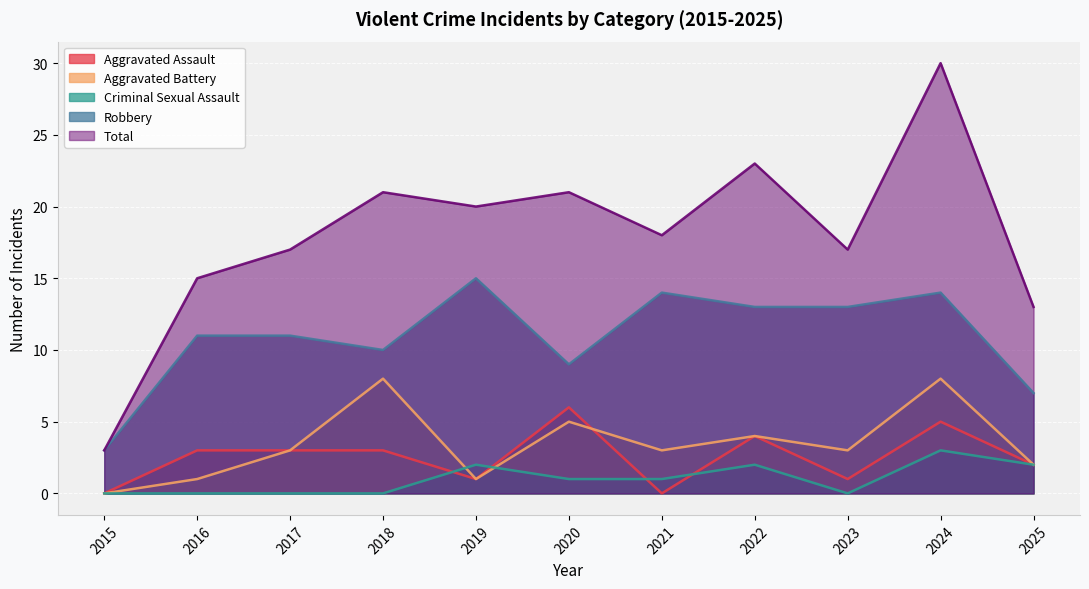

How many lines are shown in the chart?

5